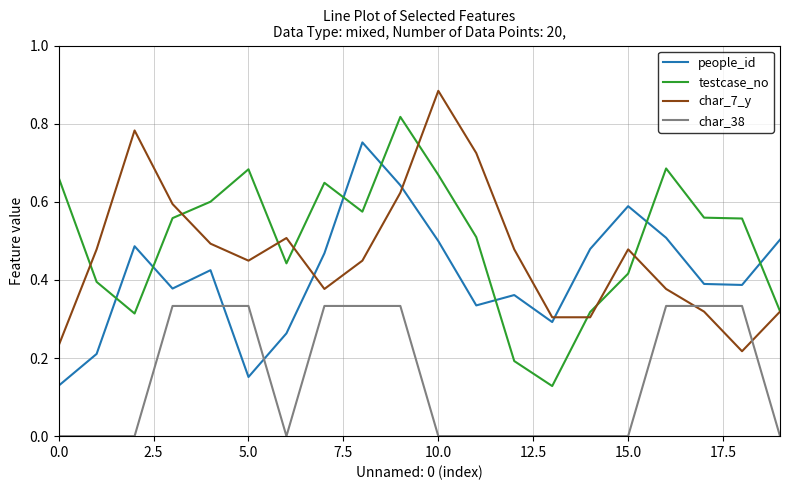

After their last crossing, which series has the higher values: char_7_y or people_id?

people_id